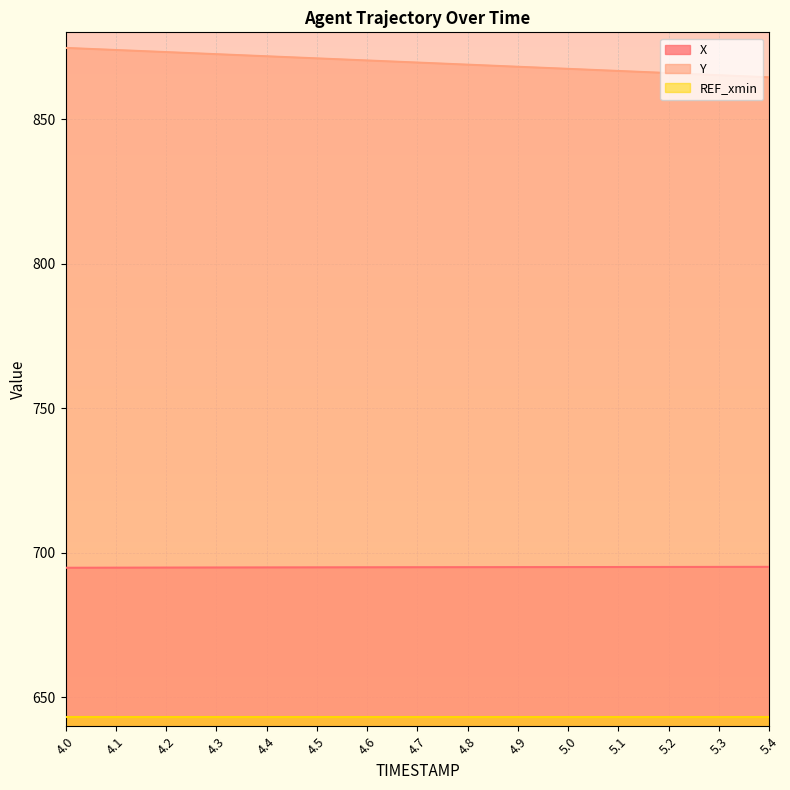

What are all the series names shown in the legend?

X, Y, REF_xmin